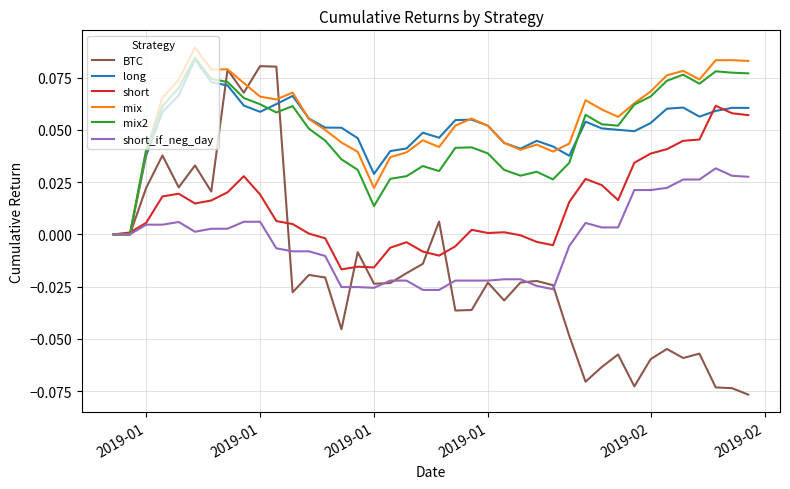

How many lines are shown in the chart?

6